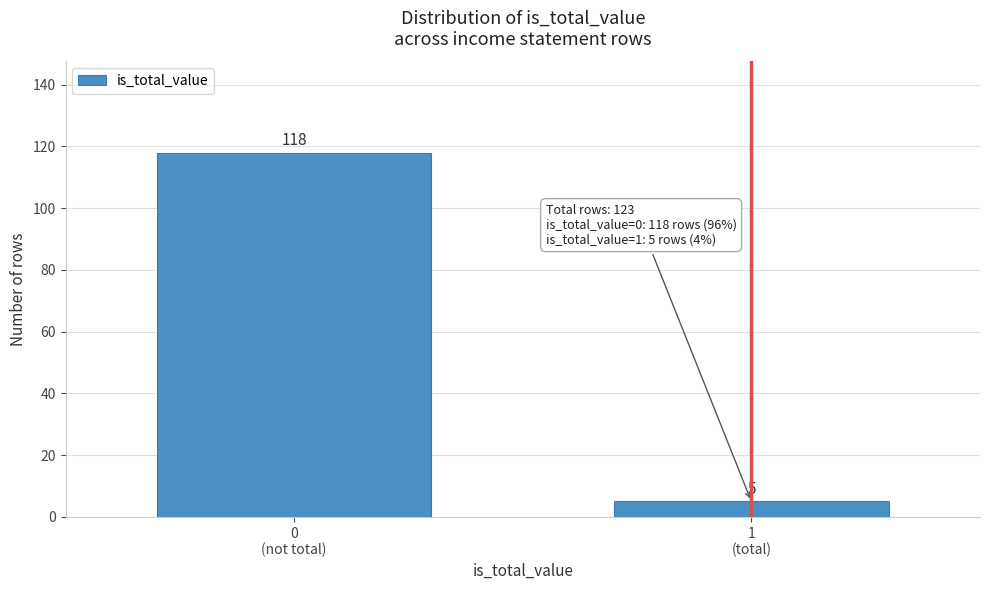

Reading right to left, what are all the values shown in this chart?

5	118